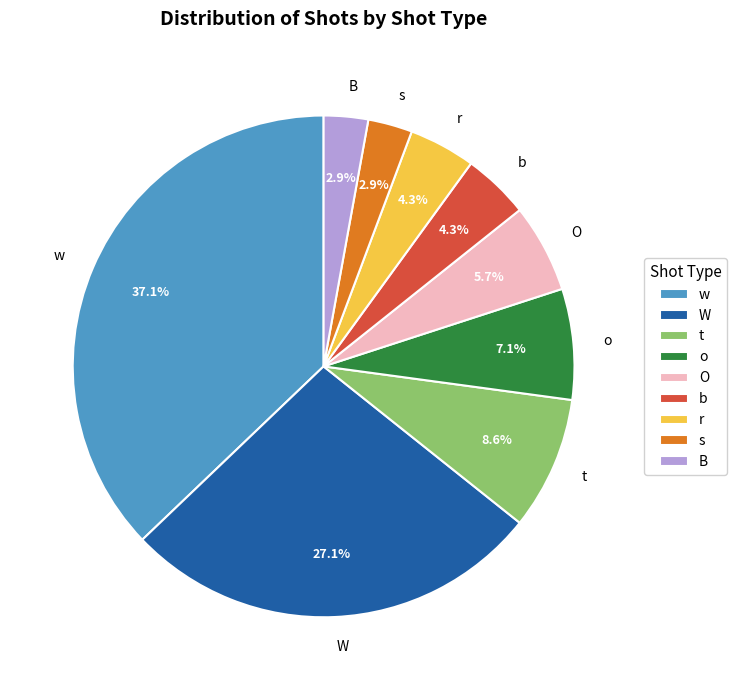

Approximately how many times larger is the value at s compared to B?

1.0